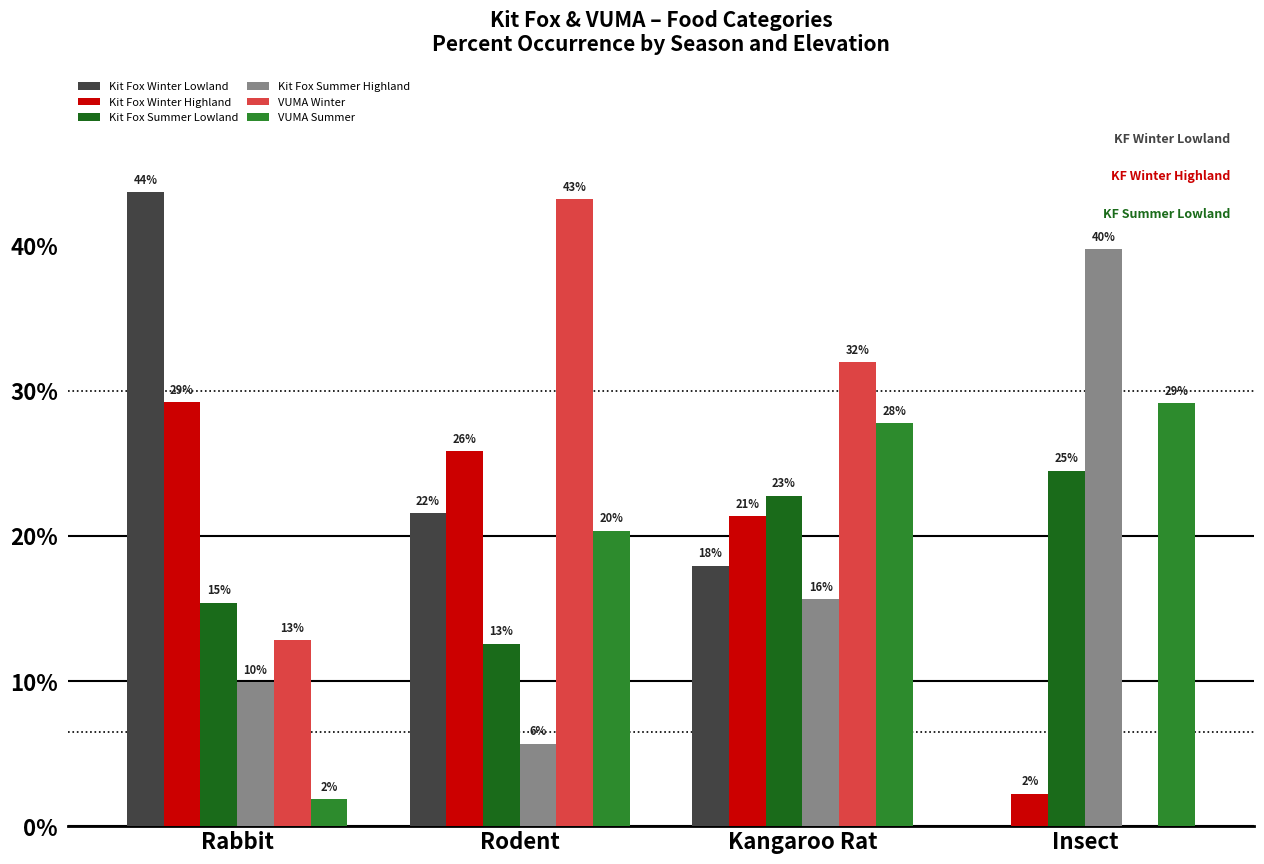

Are the bars grouped side by side (vs. stacked)?

Yes